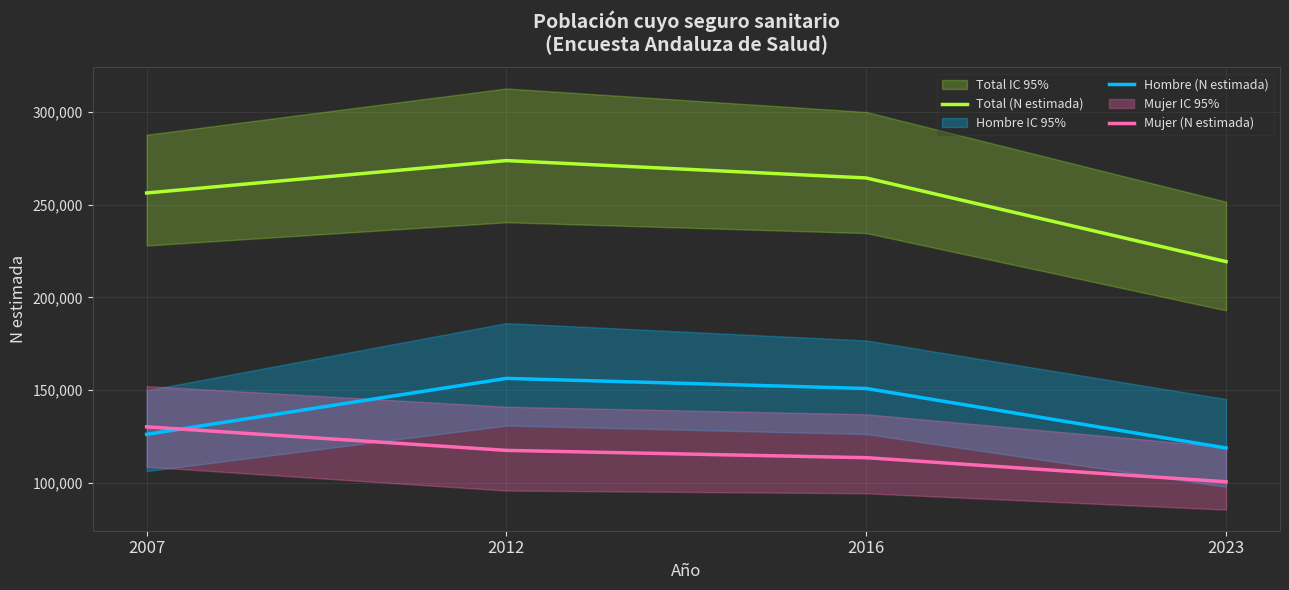

List the series in order of their peak value, highest first.

Total (N estimada), Hombre (N estimada), Mujer (N estimada)